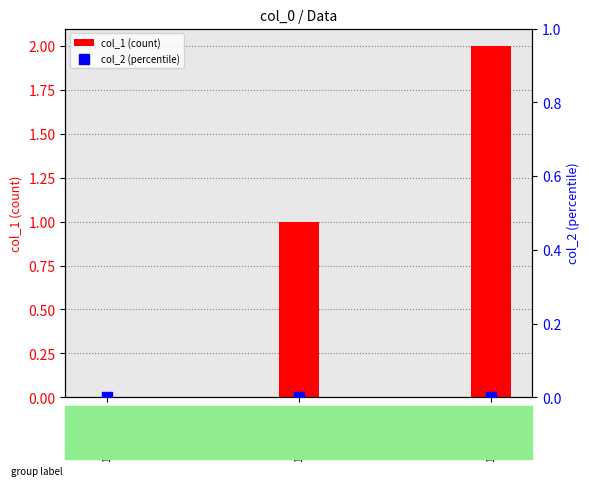

Count the col_1 (count) values in the range 0 to 2.

3